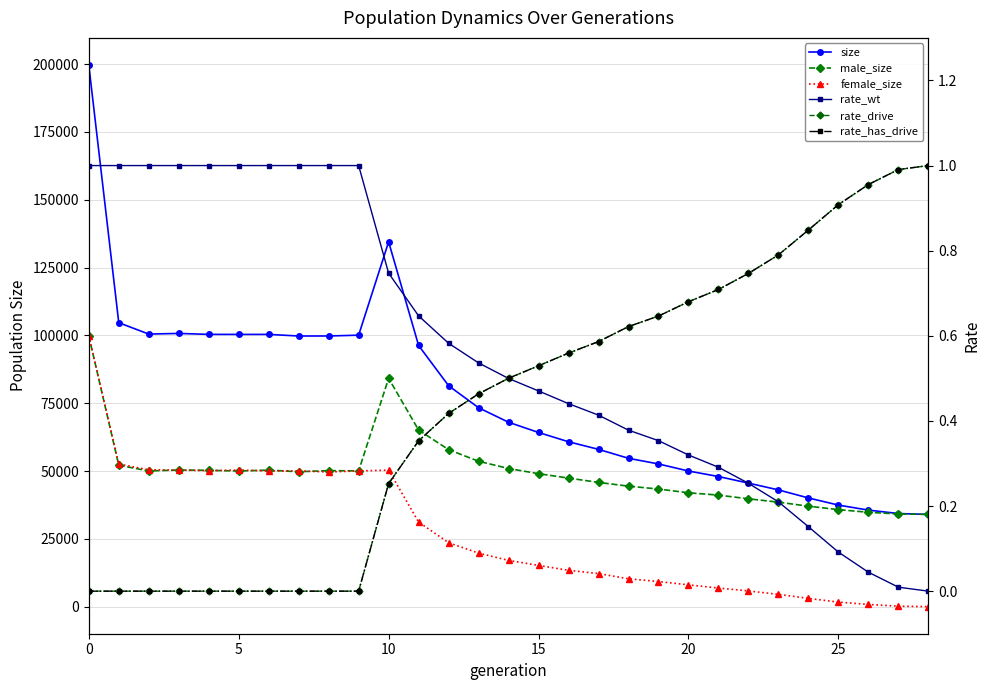

The male_size series shows 39750.0 at 22. True or false?

True